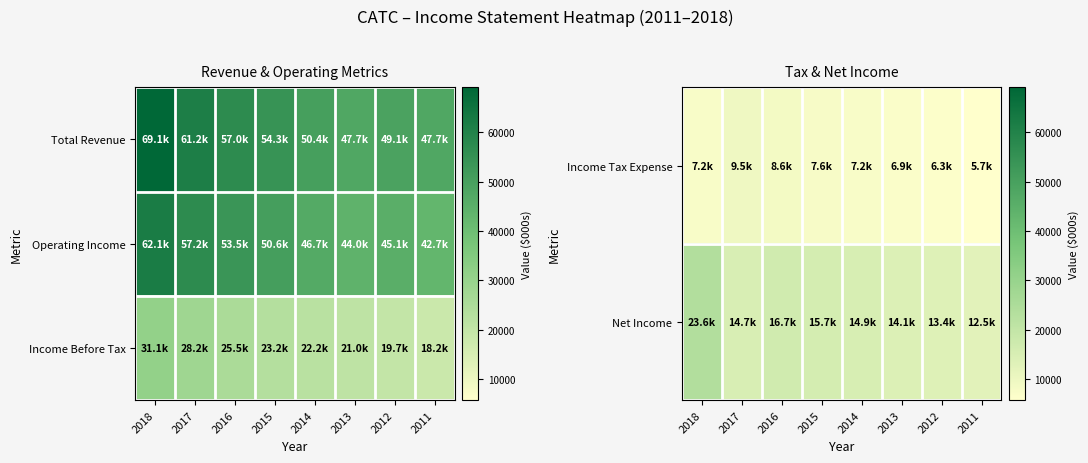

Where does the Net Income series first go above 14900?

2018